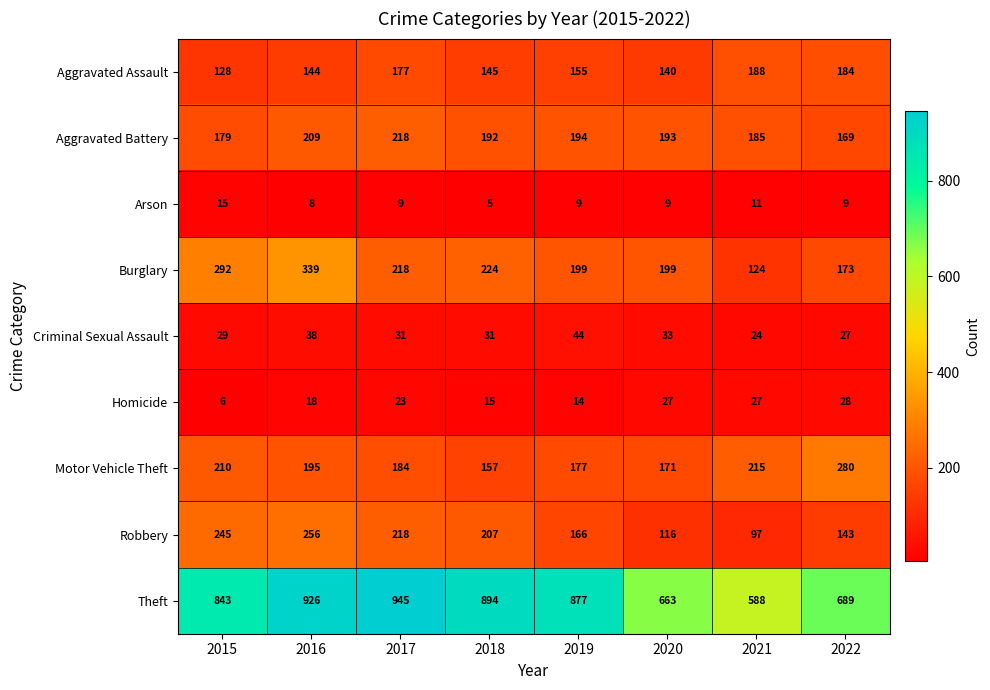

Which series has the largest range (max minus min)?

Theft